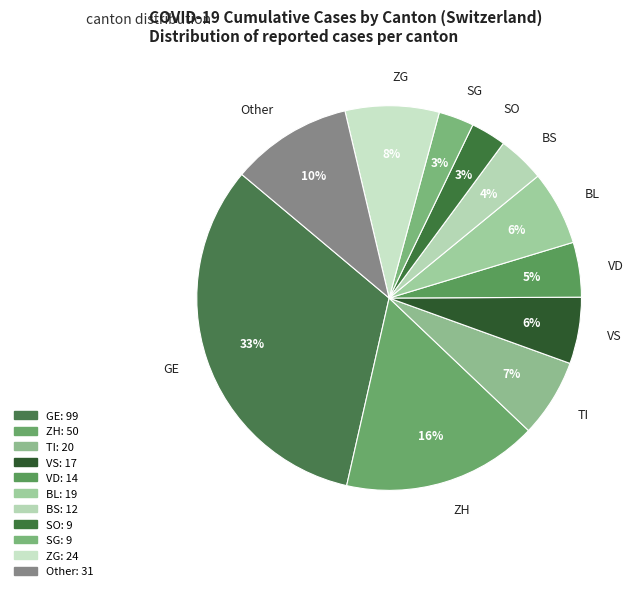

Is the sum of ZG and SG greater than half?

No